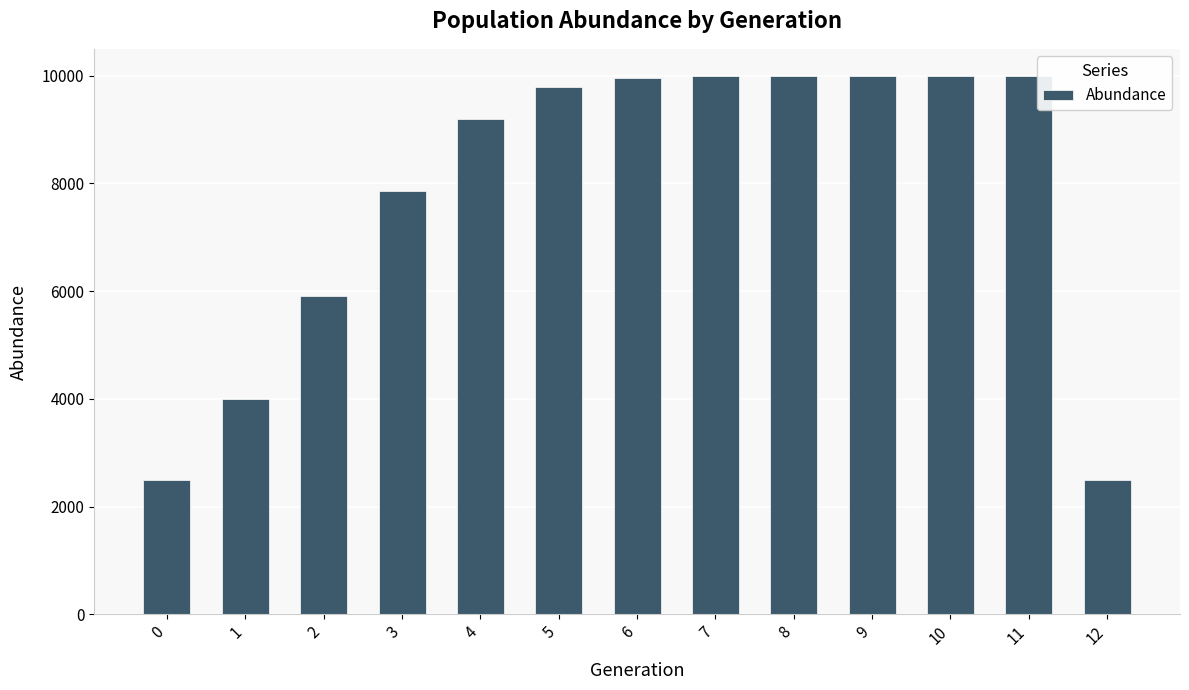

What is the approximate value at 8?

9998.1